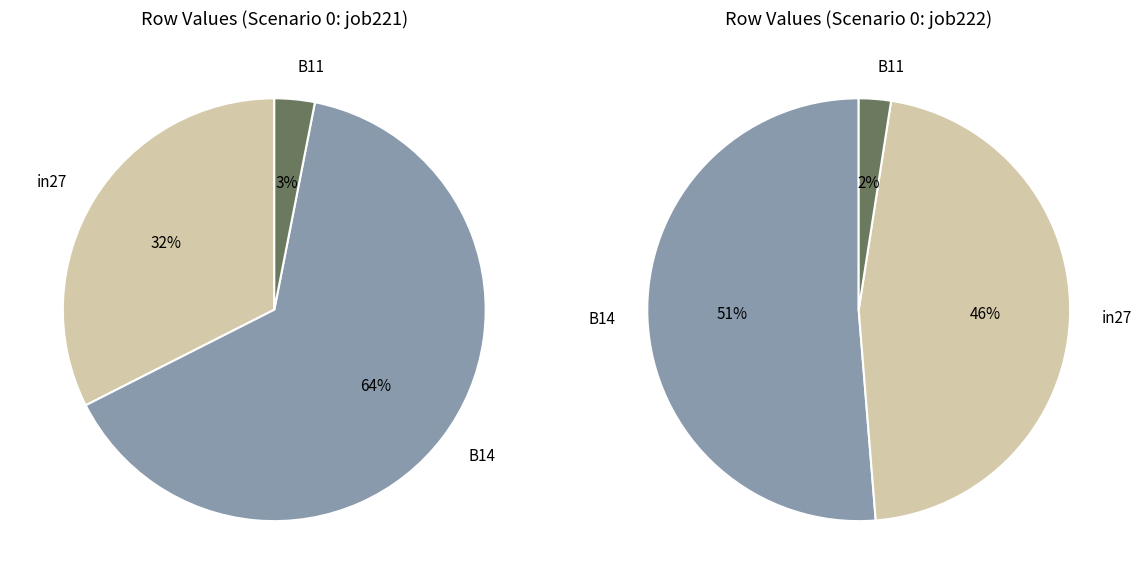

Which category has the smallest portion of the pie?

B11